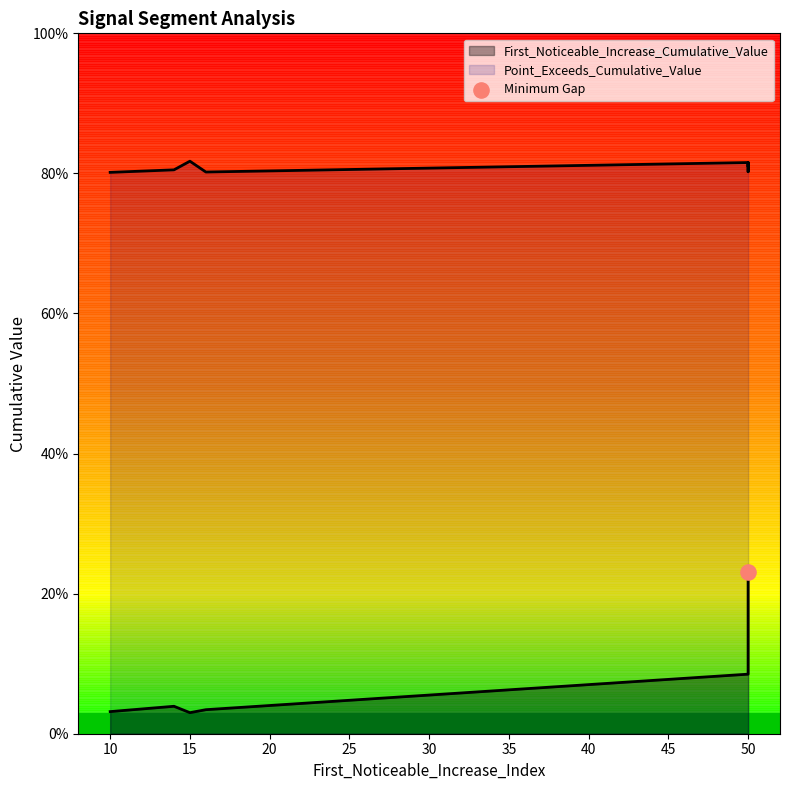

Which series contains the highest Y value?

Point_Exceeds_Cumulative_Value